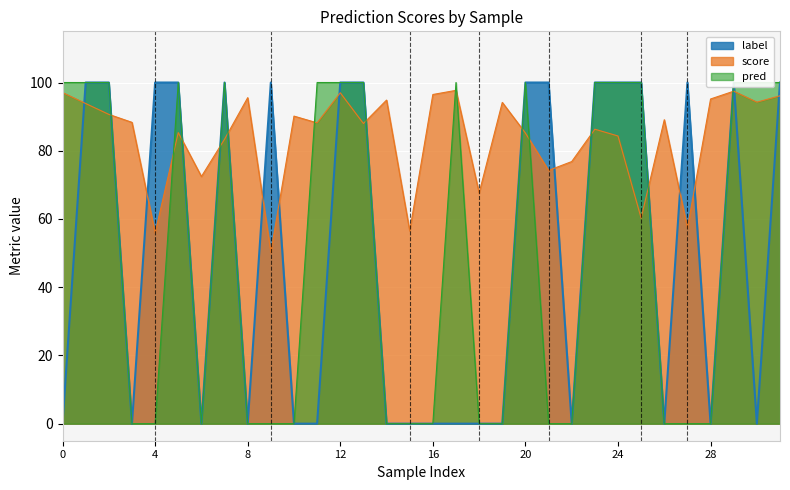

Which series has the widest spread of values?

label